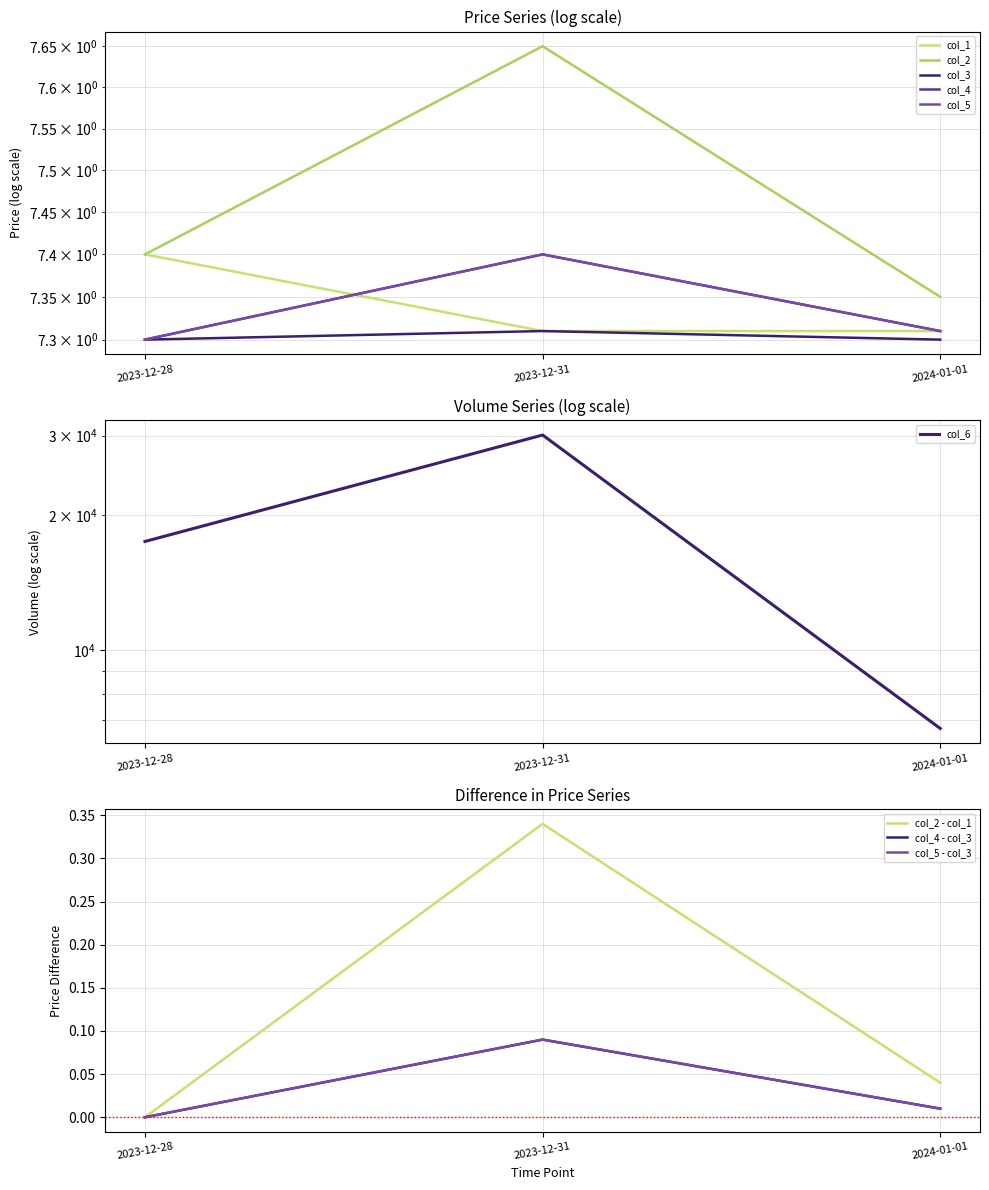

Which category has the lowest value across all series?

2023-12-28